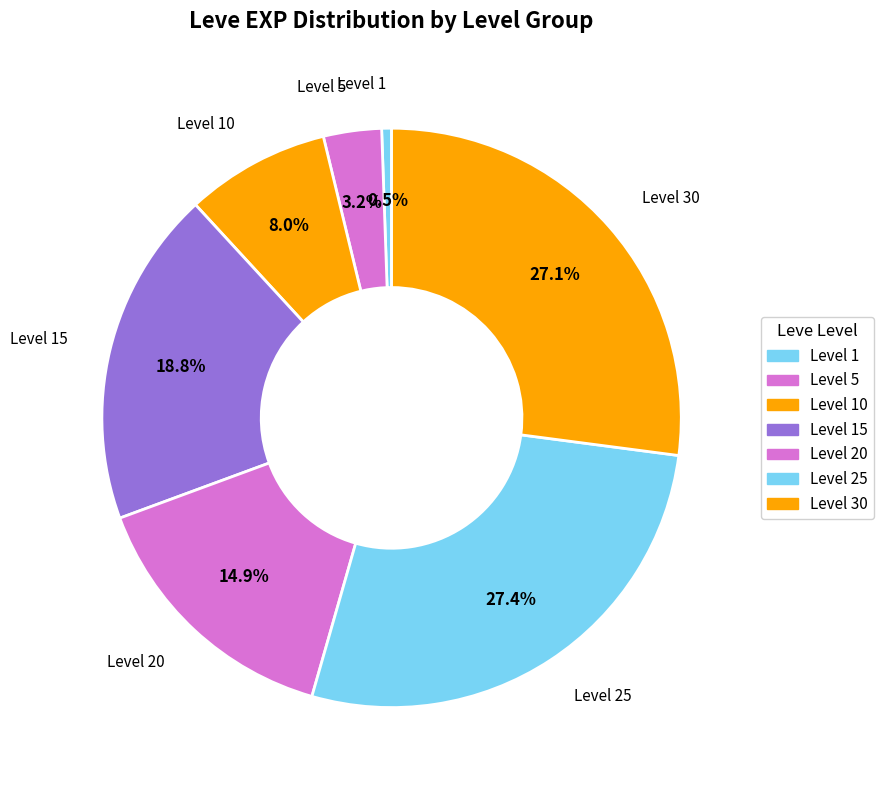

Count the number of slices in the pie.

7